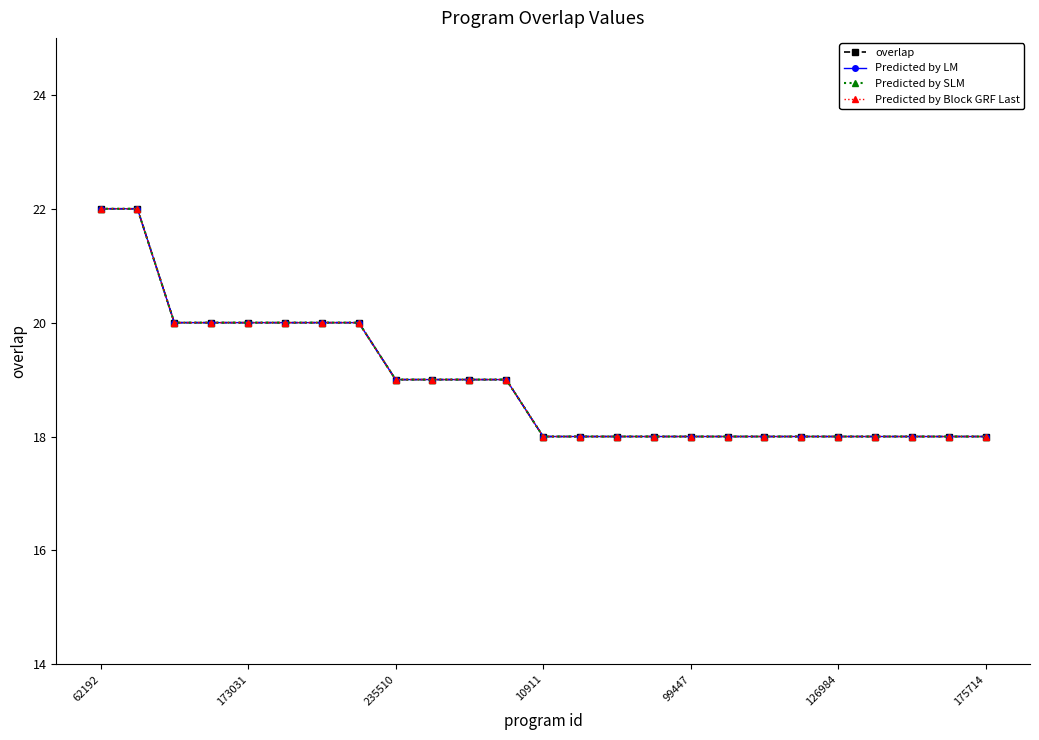

Reading left to right, extract all data points from this chart.

overlap: 22	22	20	20	20	20	20	20	19	19	19	19	18	18	18	18	18	18	18	18	18	18	18	18	18
Predicted by LM: 22	22	20	20	20	20	20	20	19	19	19	19	18	18	18	18	18	18	18	18	18	18	18	18	18
Predicted by SLM: 22	22	20	20	20	20	20	20	19	19	19	19	18	18	18	18	18	18	18	18	18	18	18	18	18
Predicted by Block GRF Last: 22	22	20	20	20	20	20	20	19	19	19	19	18	18	18	18	18	18	18	18	18	18	18	18	18